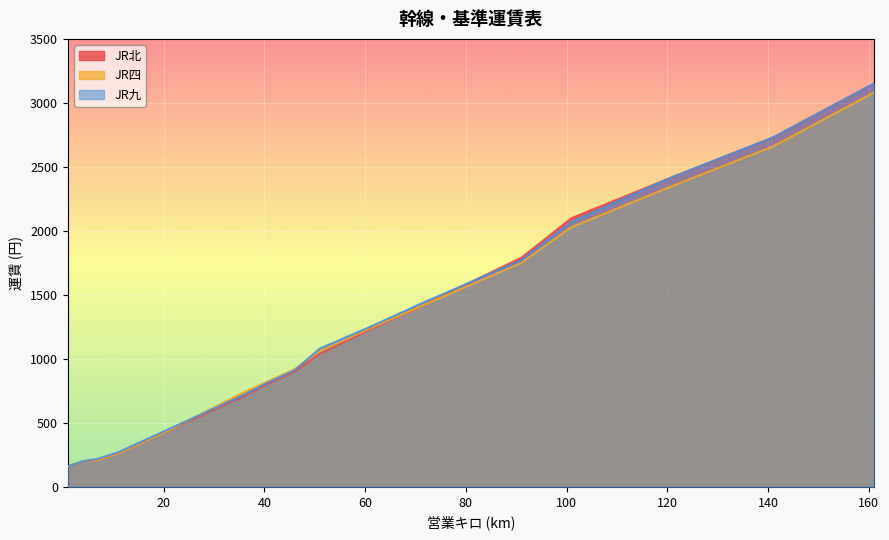

Rank the series by their average value, from highest to lowest.

JR九, JR北, JR四